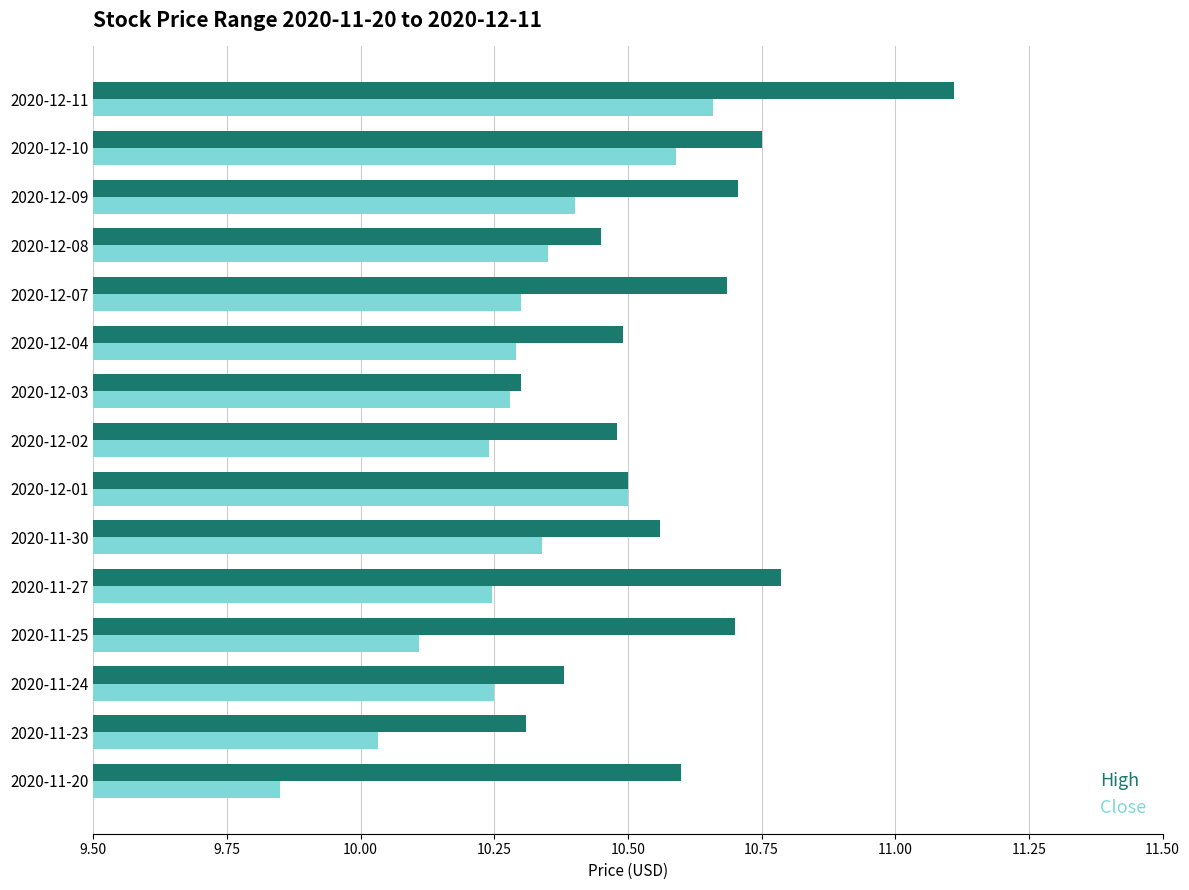

At which label does High reach its peak?

2020-12-11